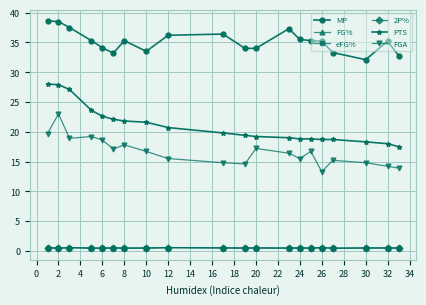

What is the maximum value for FGA?

23.0